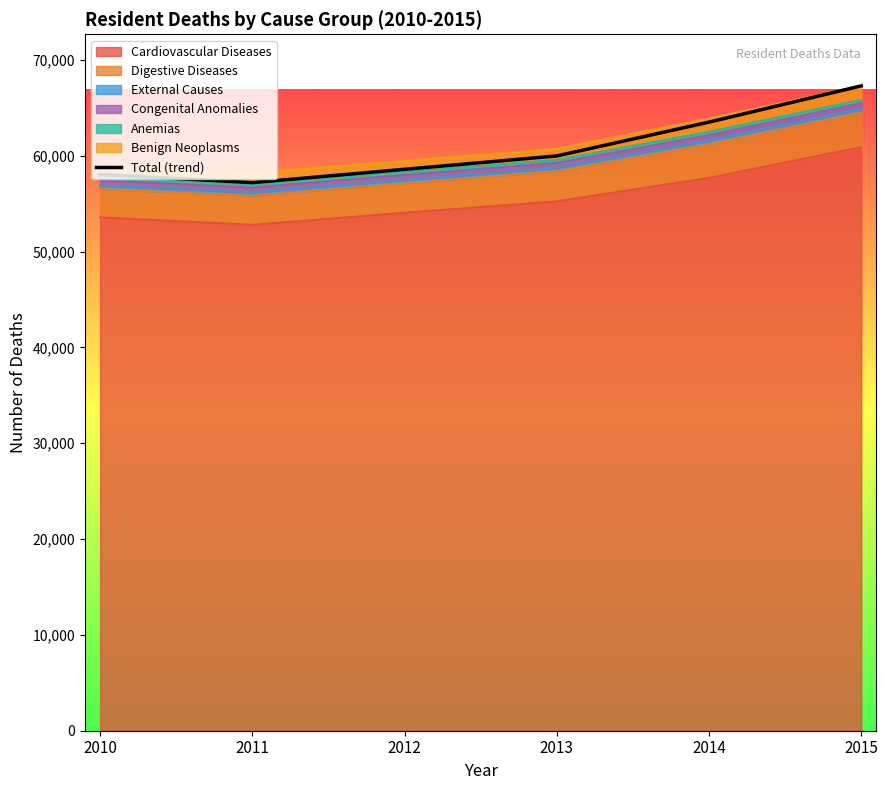

What is the value of the 4th point from the left?

59992.4